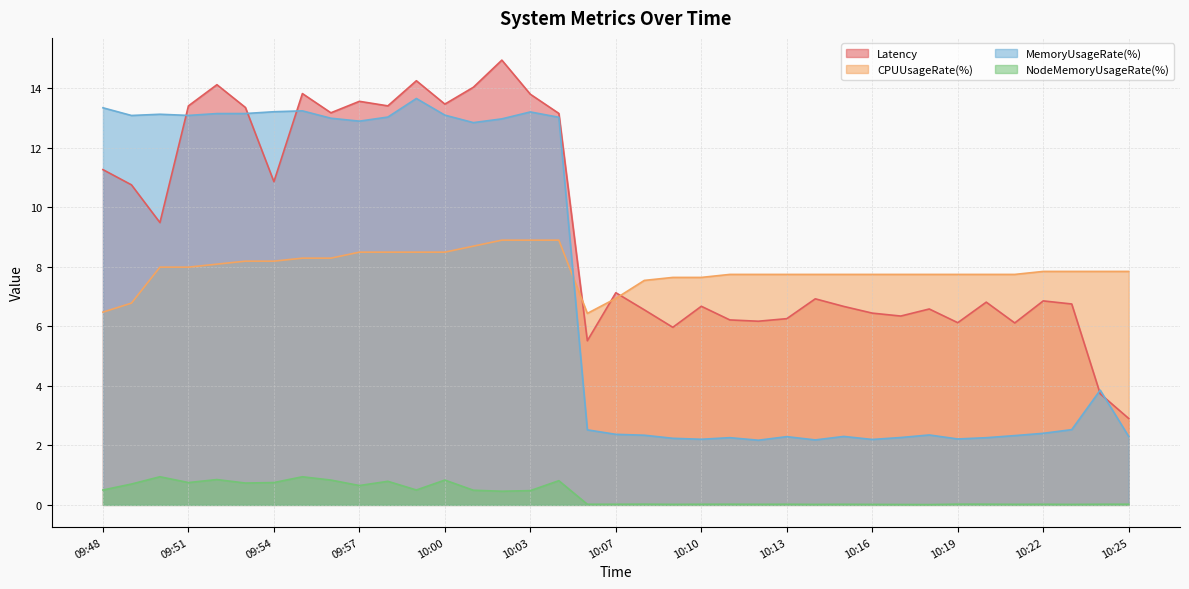

Between which two adjacent categories do Latency and MemoryUsageRate(%) first intersect?

09:50 and 09:51